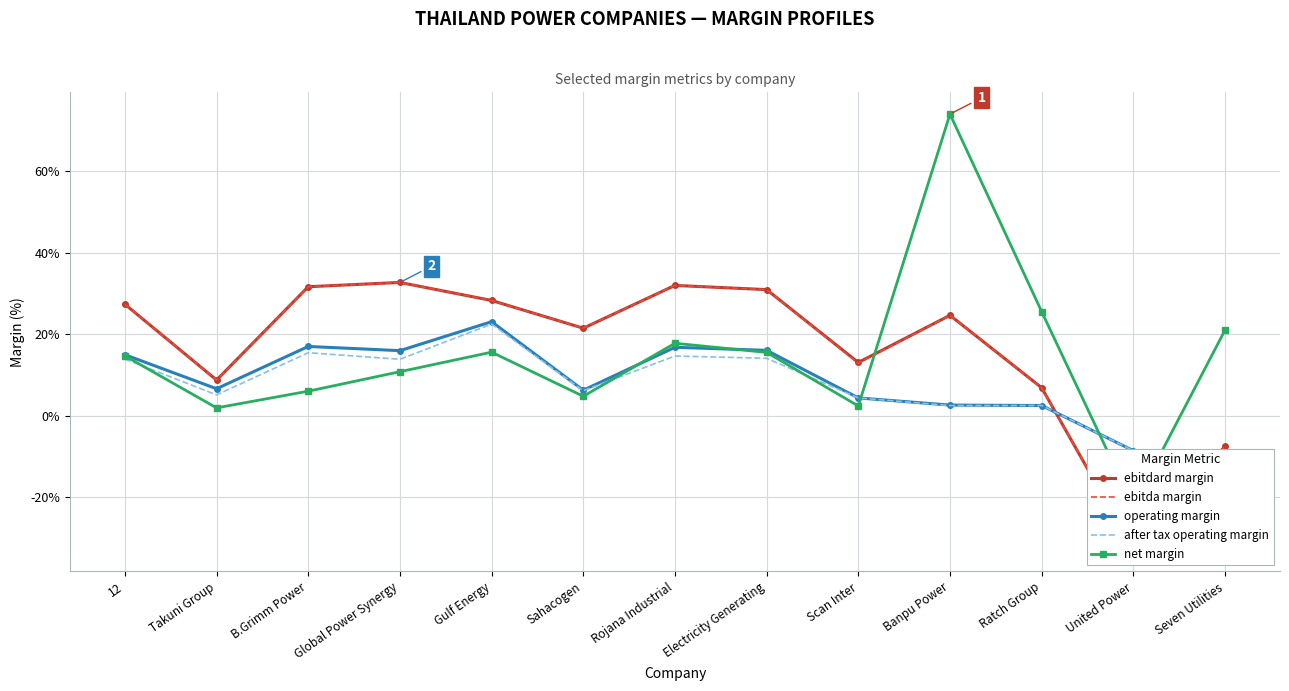

How many interior local valleys does the ebitdard margin series have?

4